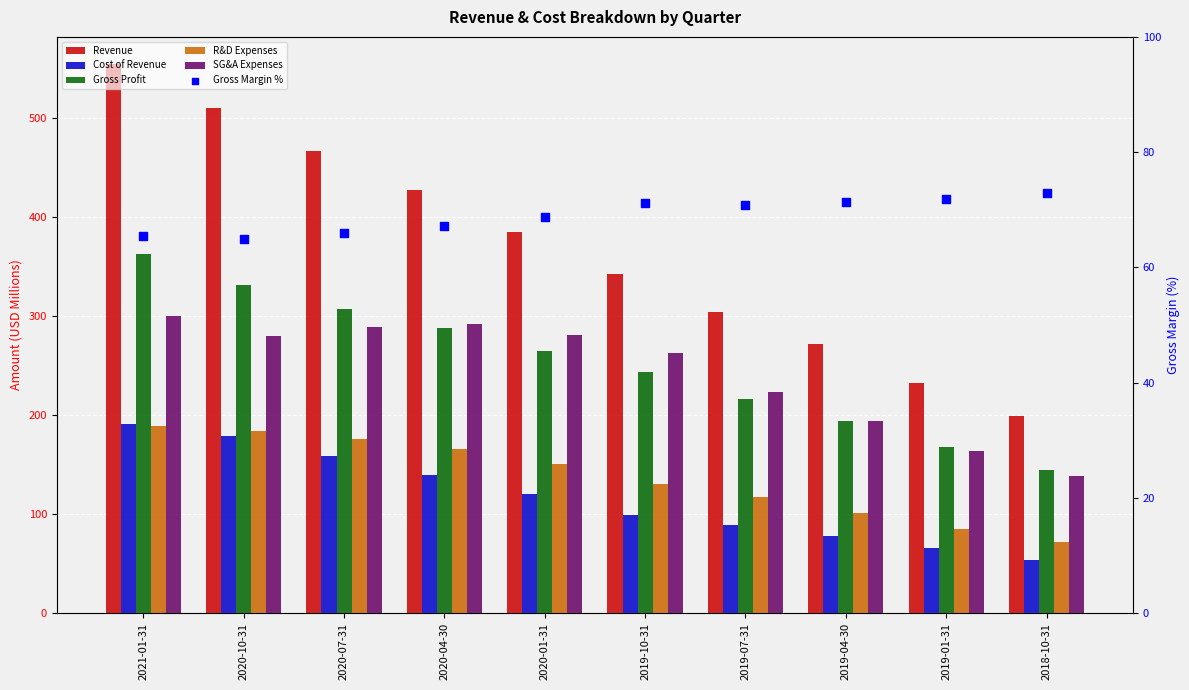

Is the value of Gross Profit at 2019-01-31 greater than the value of SG&A Expenses at 2020-07-31?

No